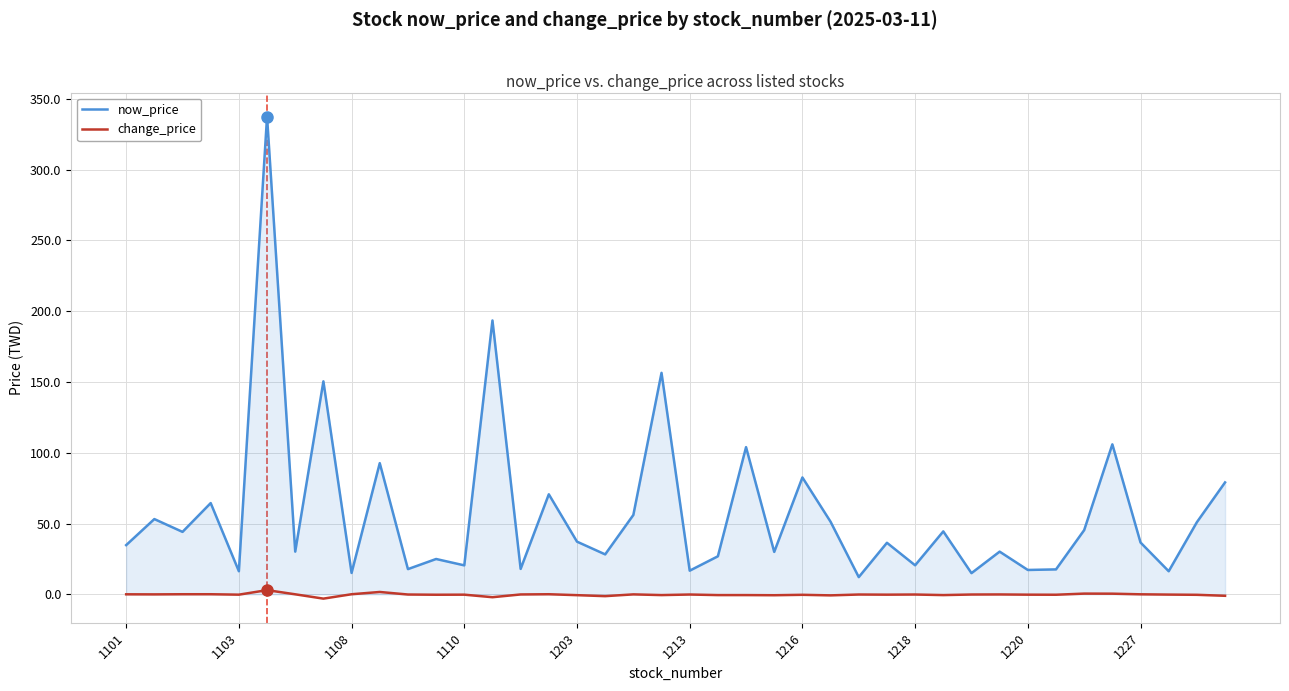

True or false: change_price and now_price intersect in this chart.

False